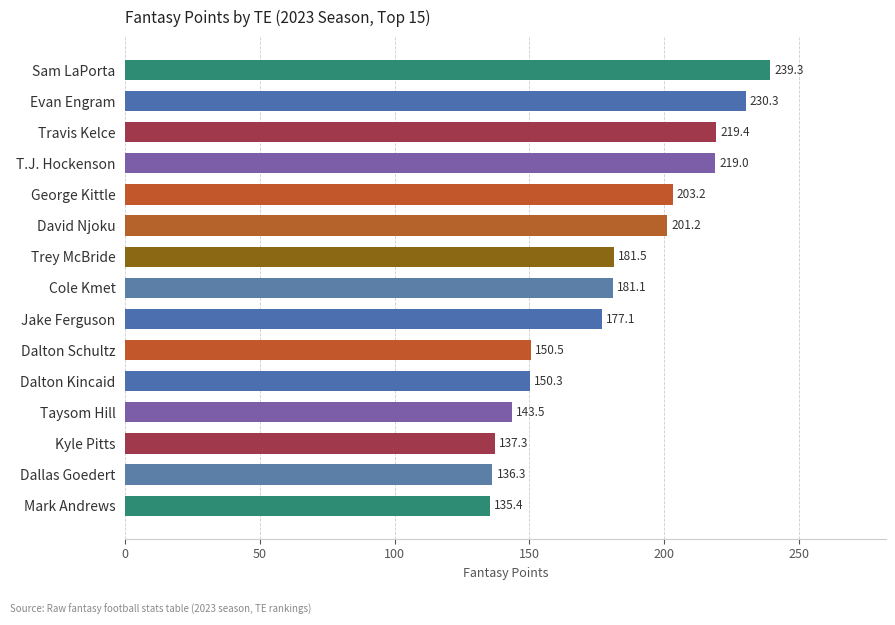

What is the difference between the maximum and second lowest values?

103.0